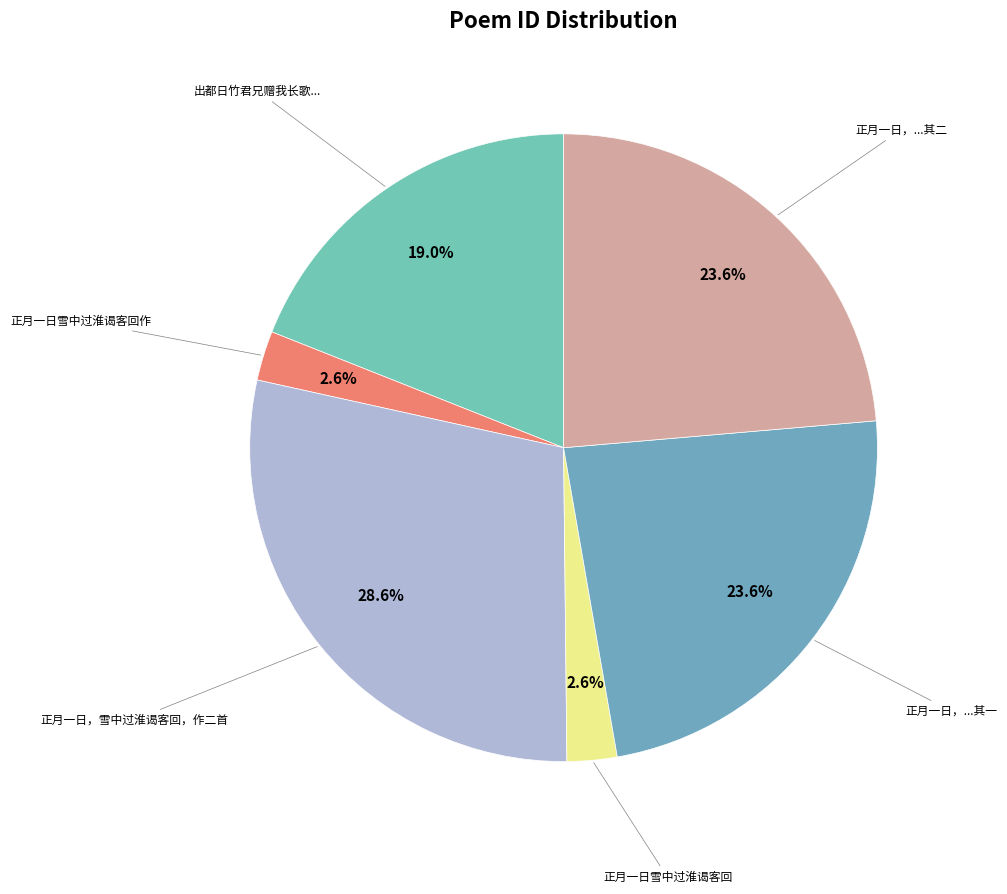

How many segments does this pie chart have?

6